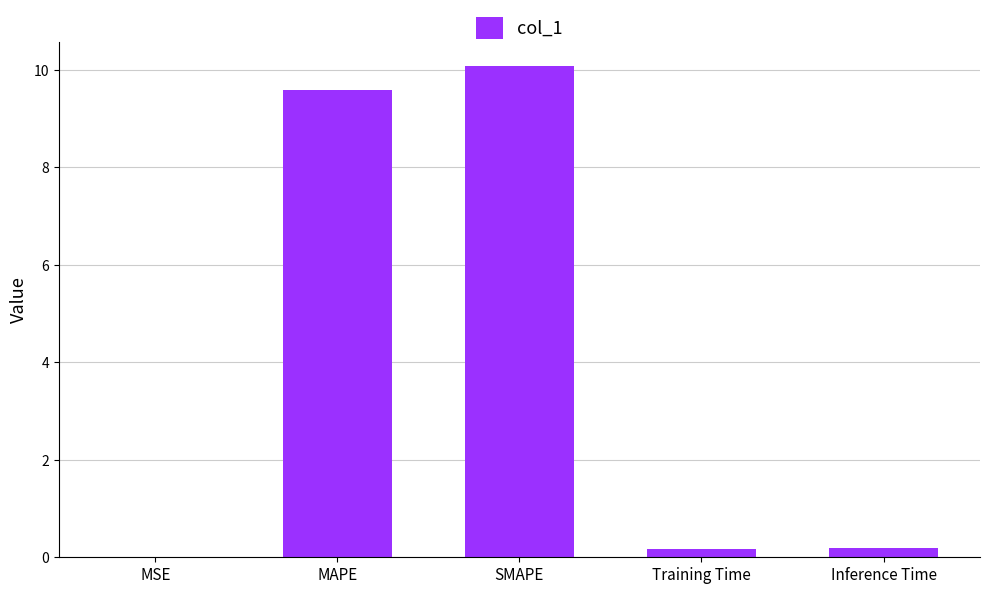

What is the average value?

4.0